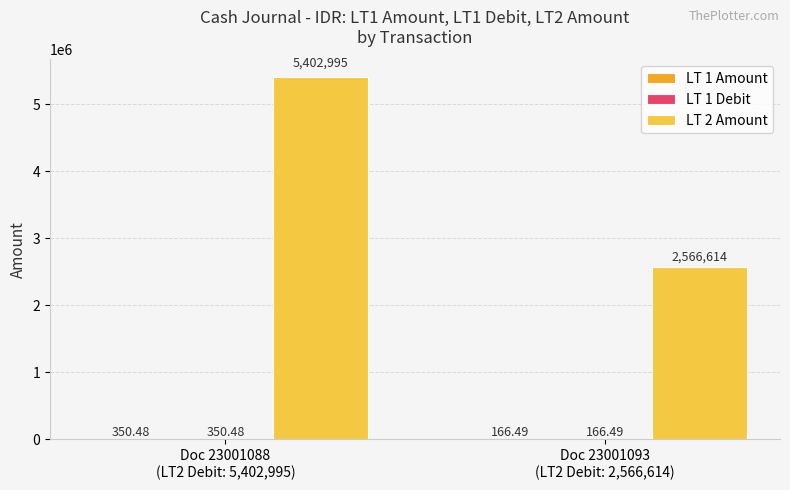

How many data points does each series have?

2